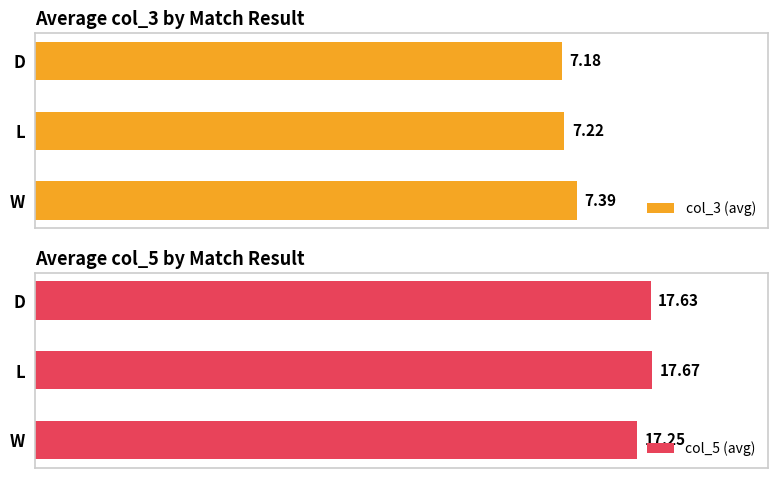

Rank the categories by col_3 (avg) value from highest to lowest.

W, L, D